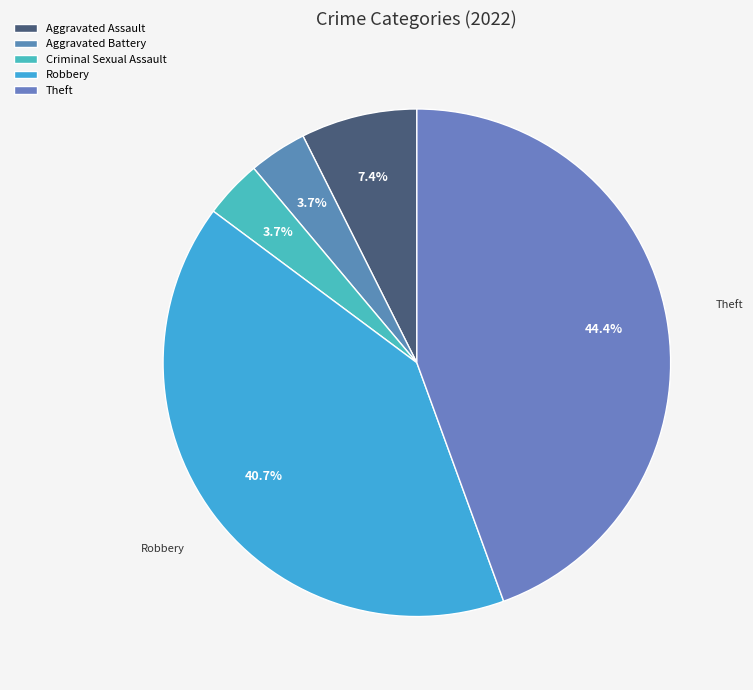

How many slices are in this pie chart?

5